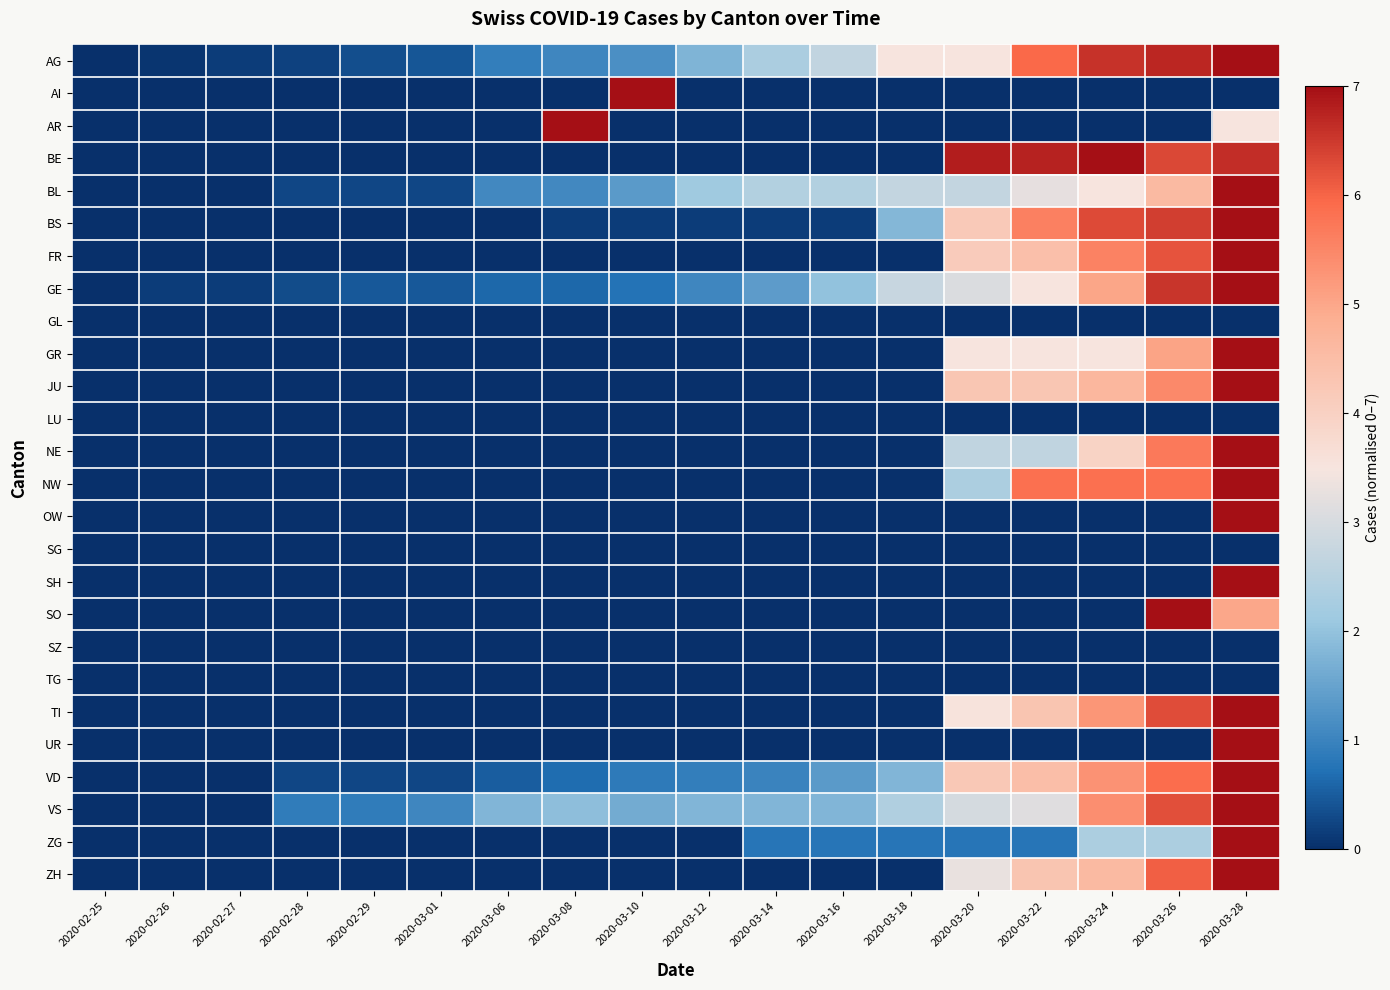

At how many categories does at least one series exceed 3?

8